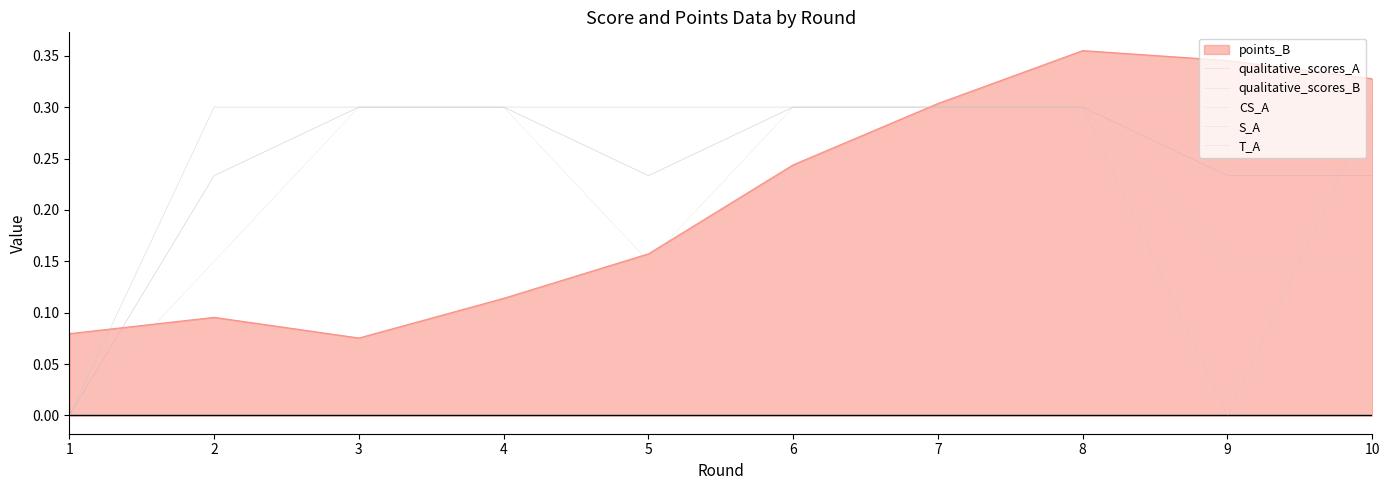

Does the chart display data point markers on the line(s)?

No